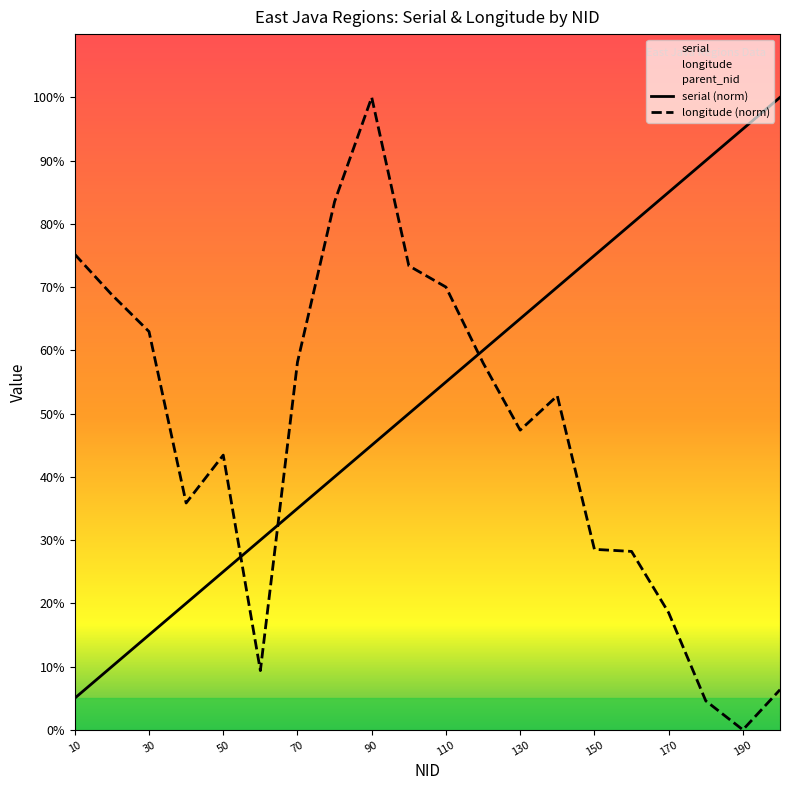

Reading left to right, list all the values displayed in this chart.

serial (norm): 5.0	10.0	15.0	20.0	25.0	30.0	35.0	40.0	45.0	50.0	55.0	60.0	65.0	70.0	75.0	80.0	85.0	90.0	95.0	100.0
longitude (norm): 75.2	68.8	63.0	35.9	43.4	9.4	58.1	83.5	100.0	73.4	70.0	58.0	47.4	52.8	28.5	28.2	18.5	4.6	0.0	6.3